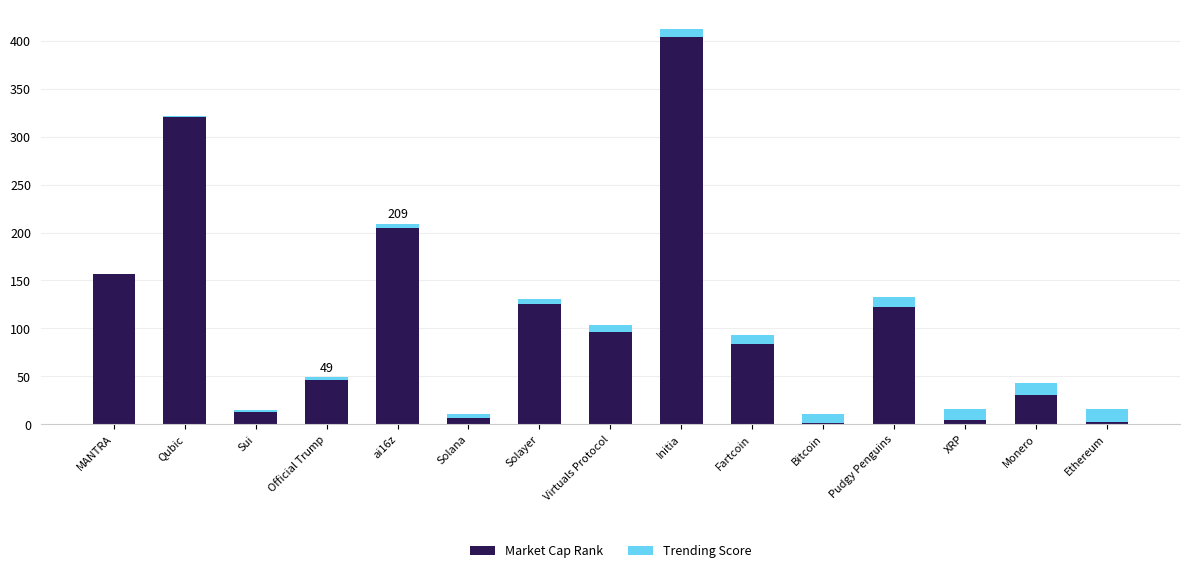

What are all the series names shown in the legend?

Market Cap Rank, Trending Score